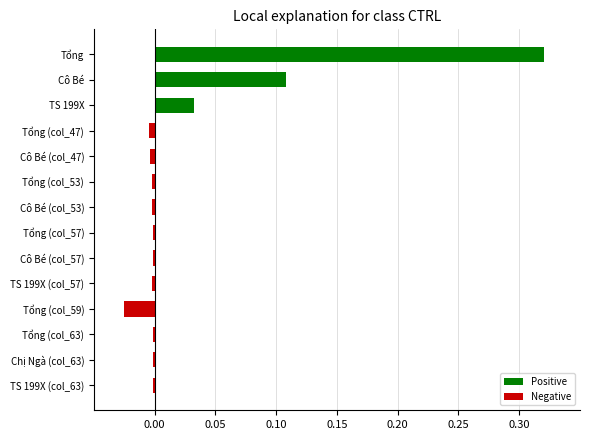

Is it true that the value at Tổng (col_63) is -0.0?

True